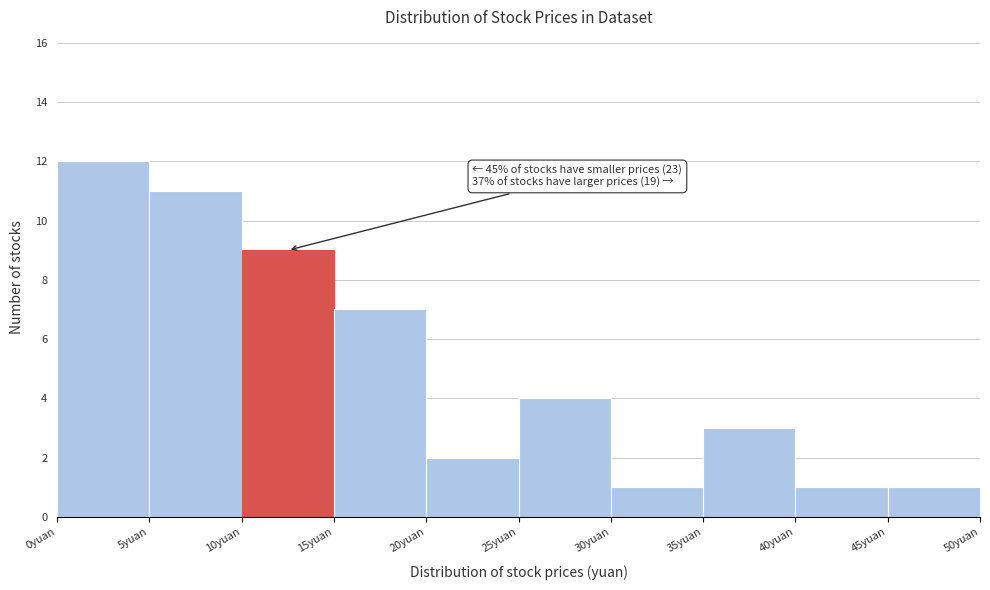

Over which range of the x-axis is the bar tallest?

0 to 5